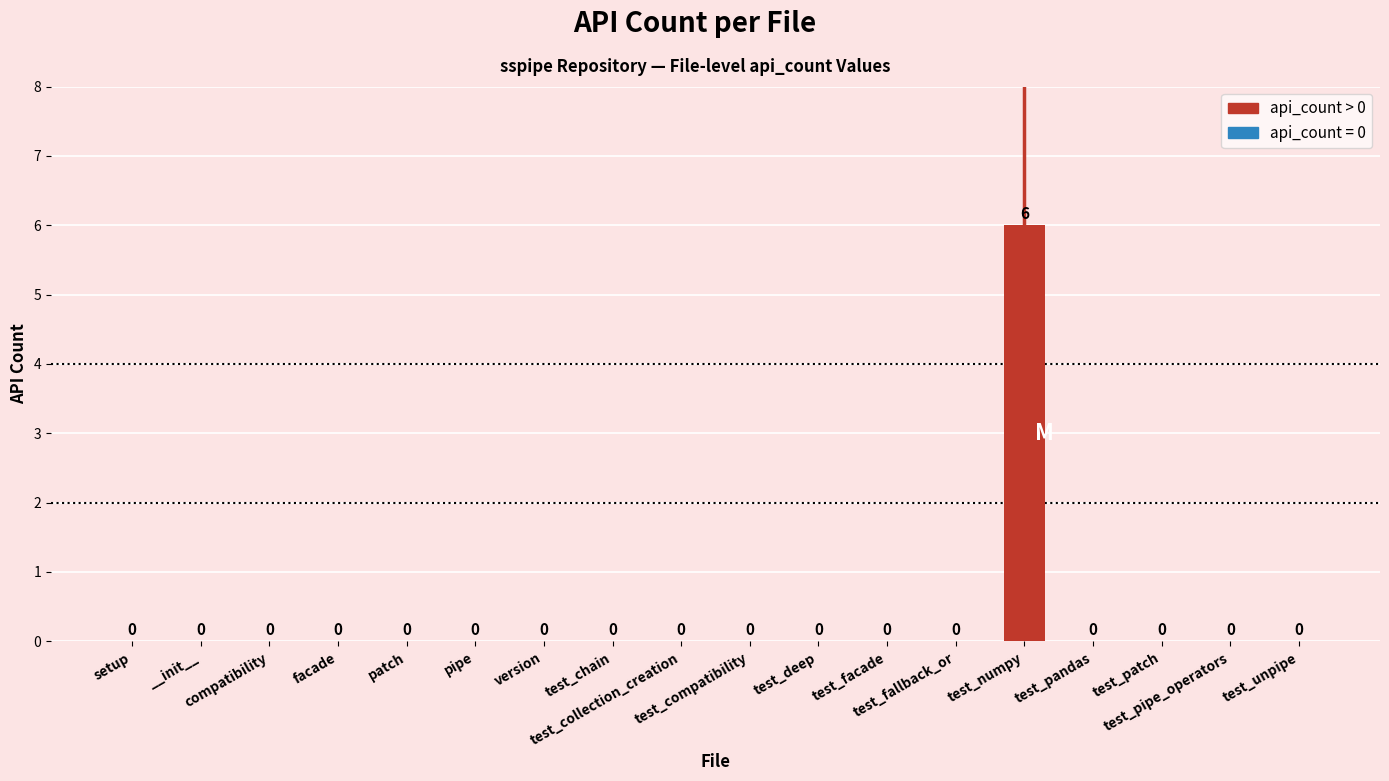

How many values are between 0 and 1?

17